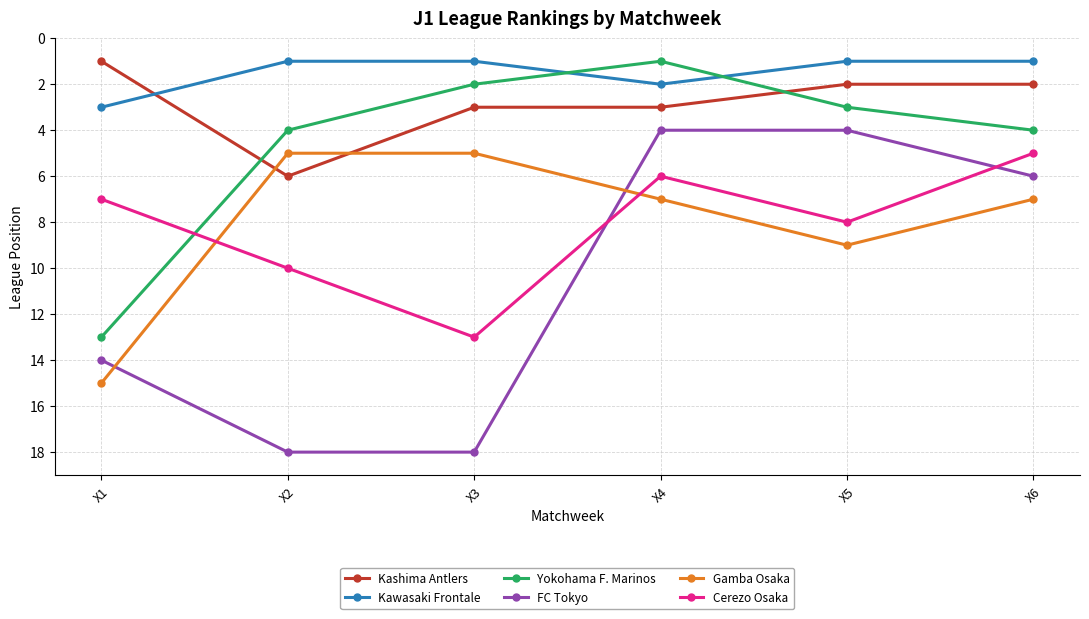

What is the value of the Yokohama F. Marinos point at the 3rd from the left?

2